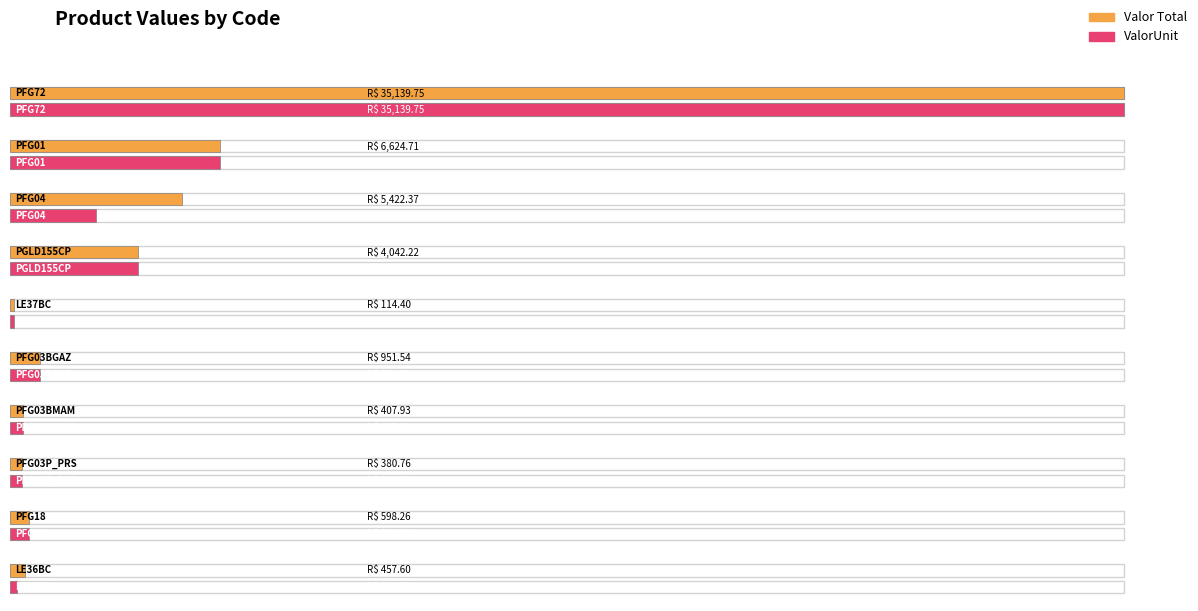

What value does the ValorUnit series have at PFG01?

6624.7